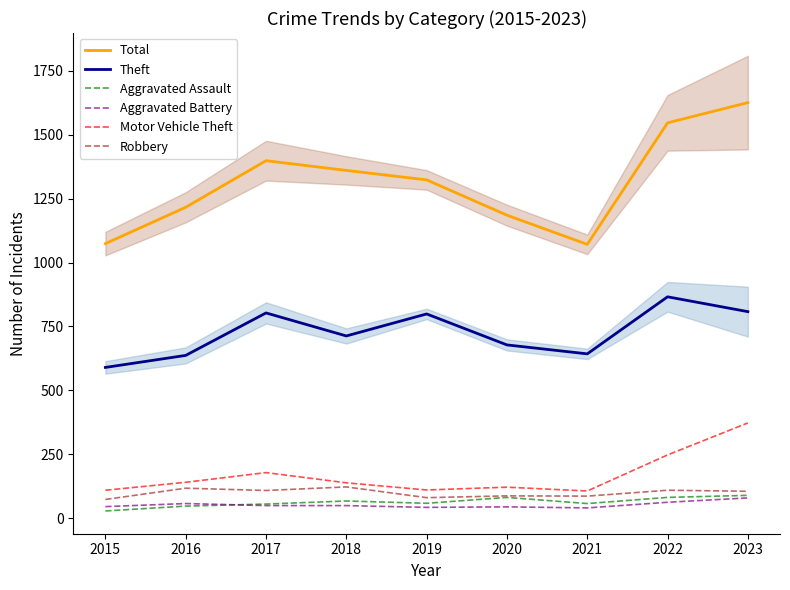

Is it true that Aggravated Battery equals 58 at 2016?

True